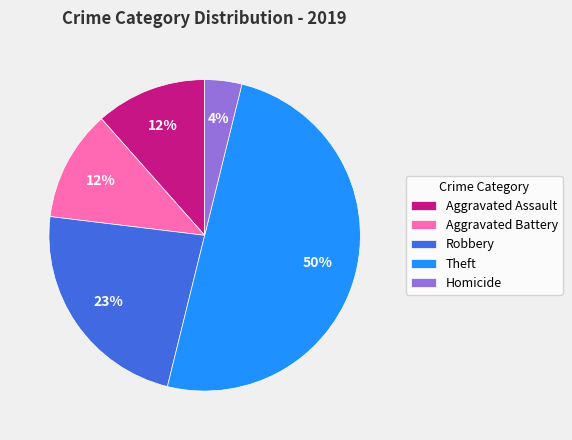

Between Homicide and Aggravated Battery, which is larger?

Aggravated Battery